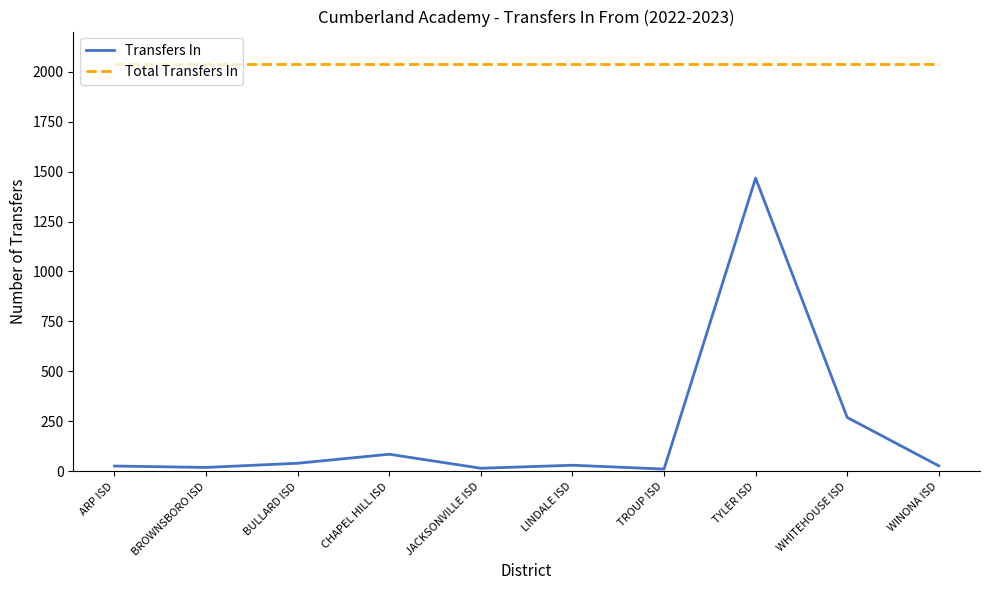

Is it true that Total Transfers In equals 3550 at CHAPEL HILL ISD?

False